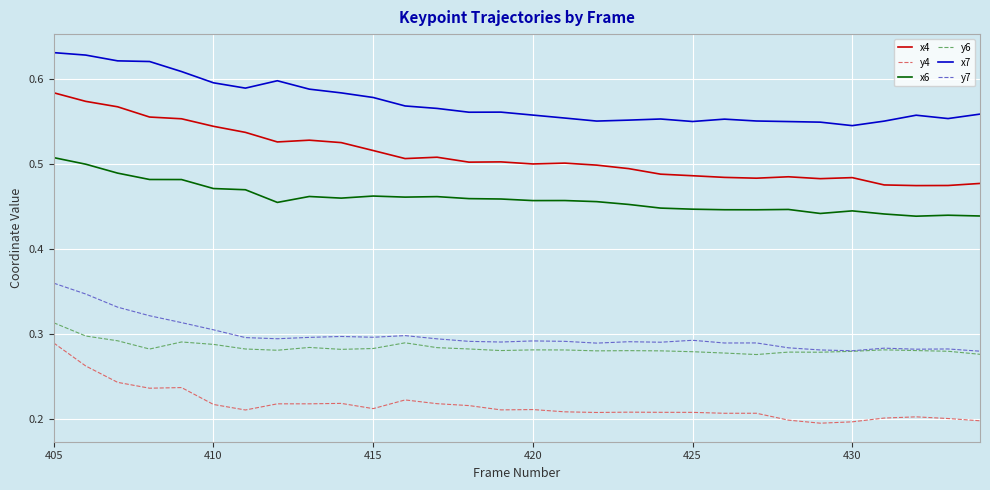

What is the sum of all y7 values?

8.9